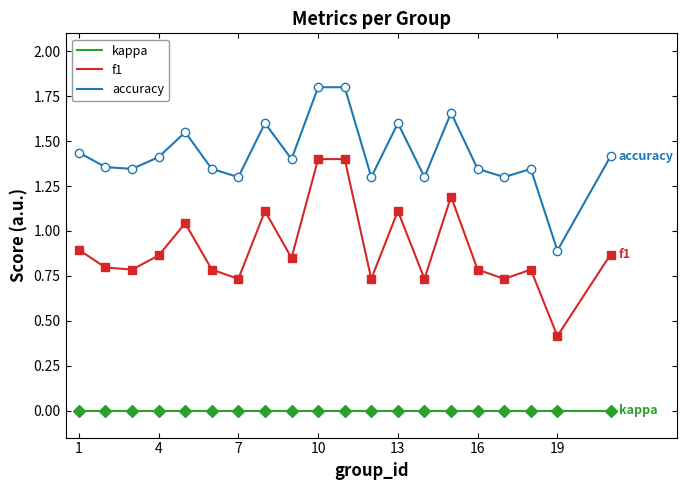

How many lines are shown in the chart?

3